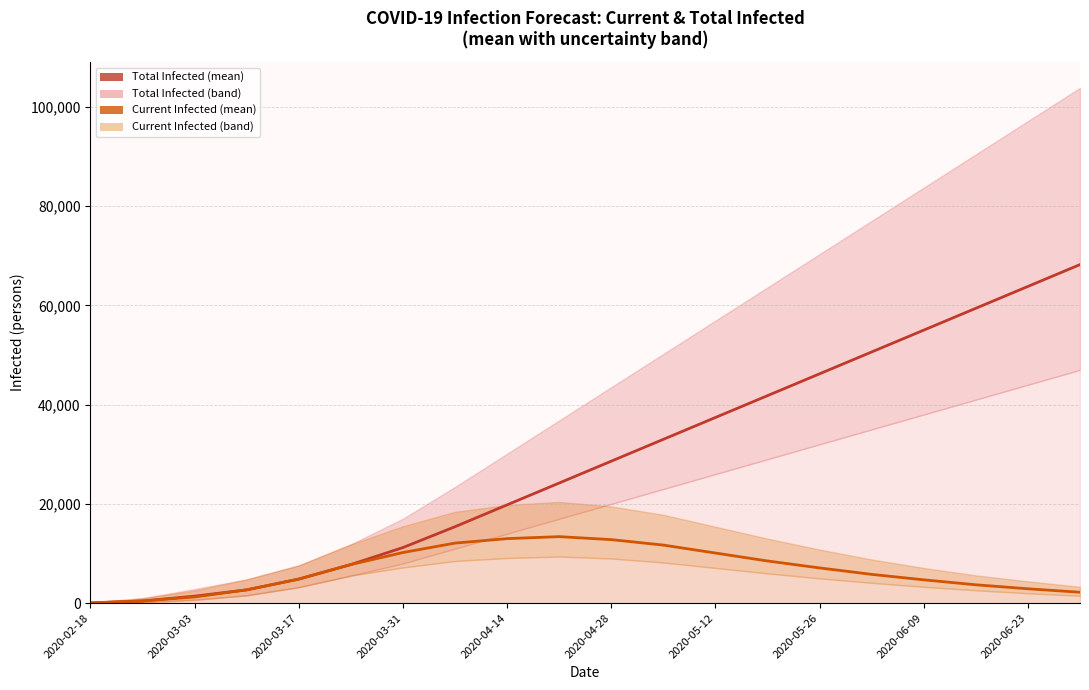

Reading left to right, transcribe all the data shown in this chart.

predicted_total_infected_mean: 55	441	1414	2681	4848	7780	11200	15400	19800	24200	28600	33000	37400	41800	46200	50600	55000	59400	63800	68200
predicted_current_infected_mean: 55	441	1246	2681	4848	7780	10200	12100	13000	13400	12800	11700	10100	8500	7100	5800	4700	3700	2900	2200